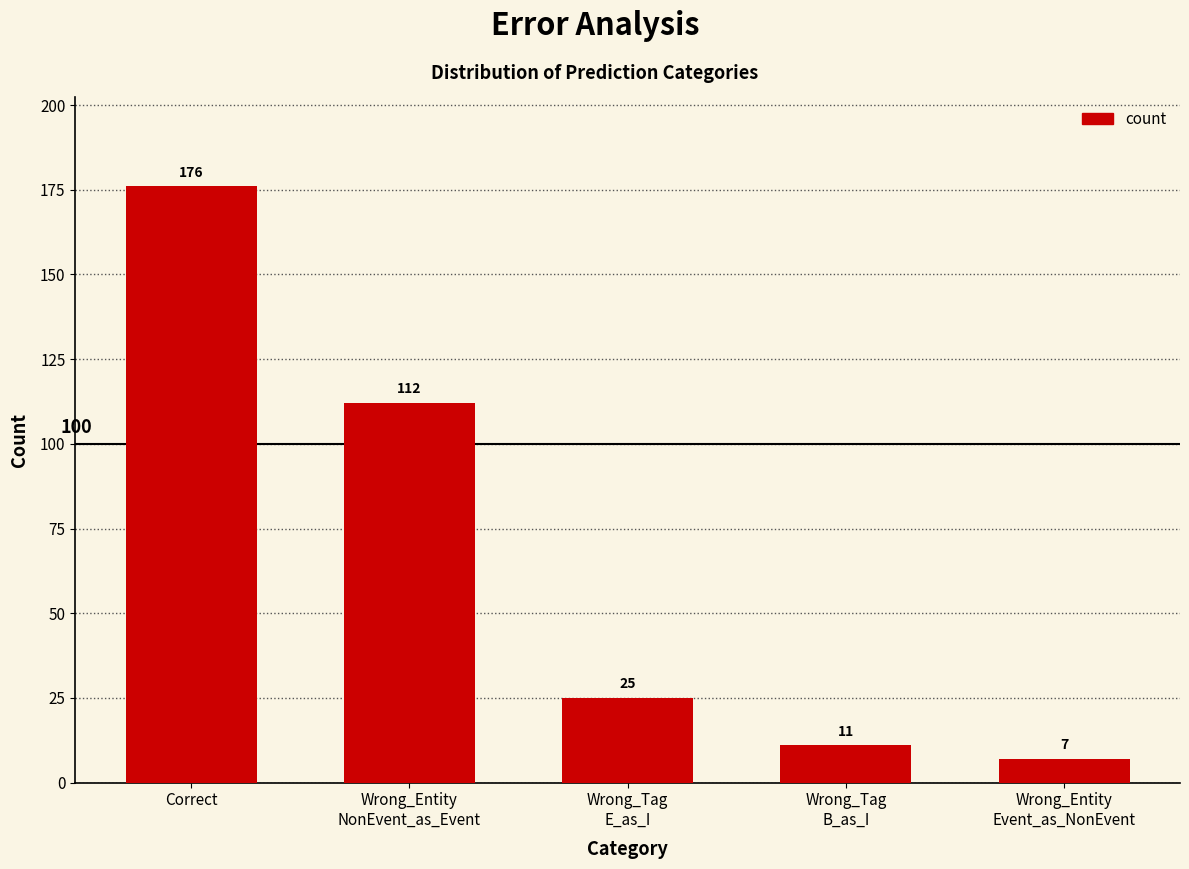

At which label does the data first exceed 25?

Correct